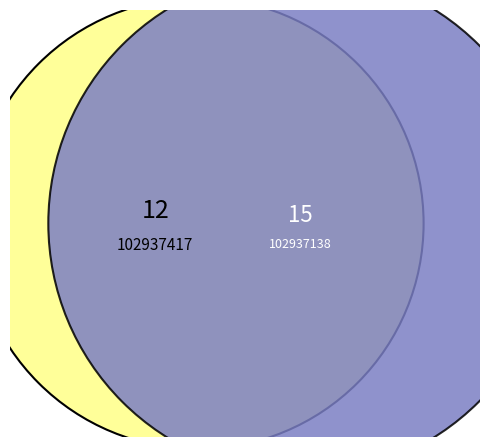

How many slices are in this pie chart?

2